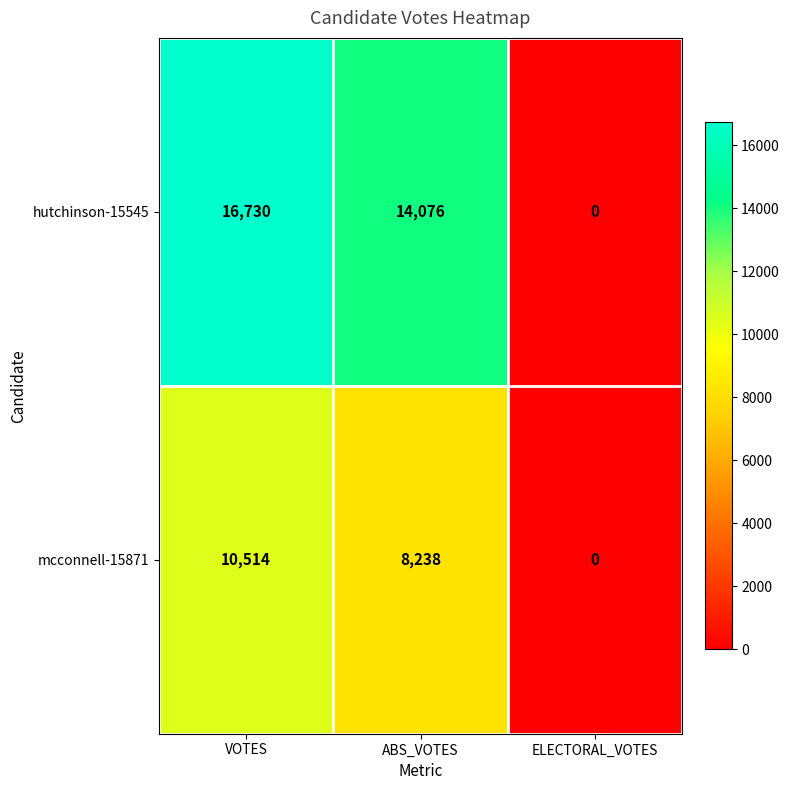

What is the average value of the mcconnell-15871 series?

6251